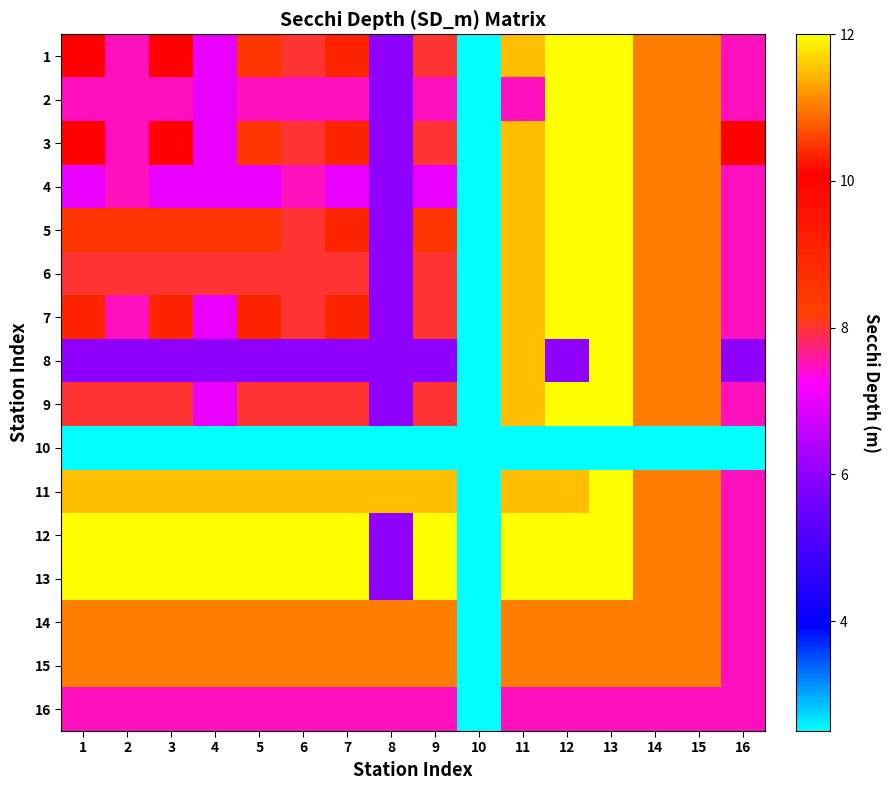

At 14, list the series in order from smallest to largest.

10, 16, 1, 2, 3, 4, 5, 6, 7, 8, 9, 11, 12, 13, 14, 15